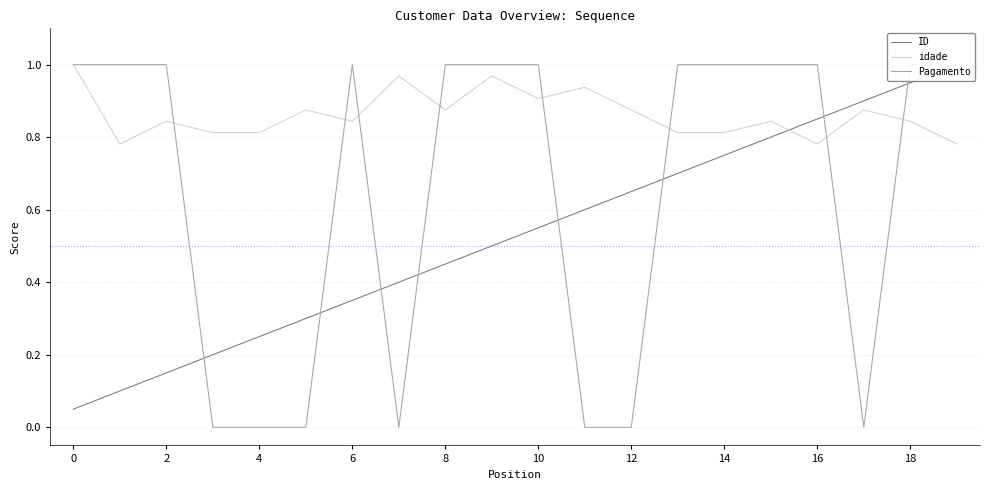

Which series ends up on top after the final intersection of Pagamento and idade?

Pagamento